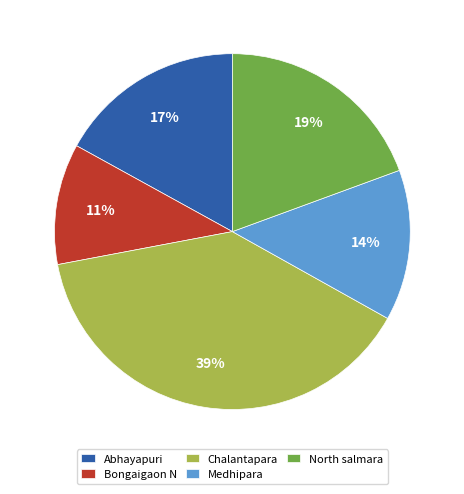

What is the smallest slice in the pie chart?

Bongaigaon N